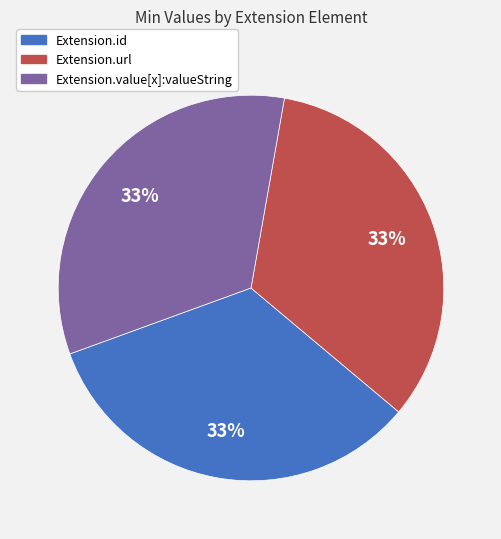

Does any single category account for the majority?

No